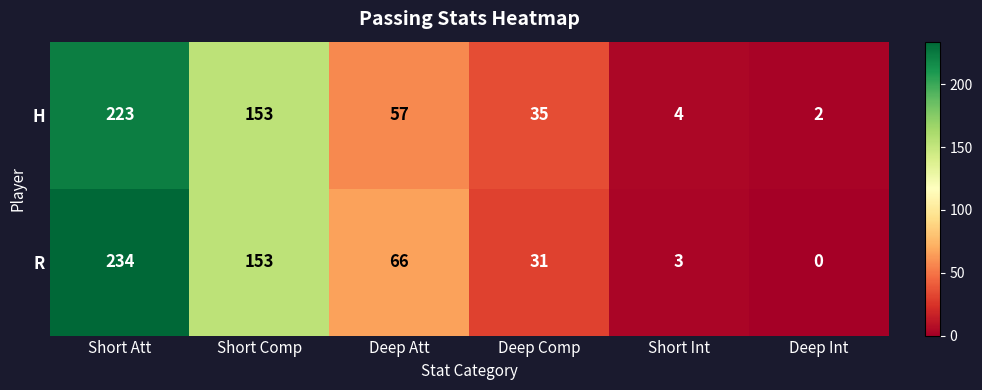

Between Deep Comp and Deep Int, which series saw the biggest shift?

H